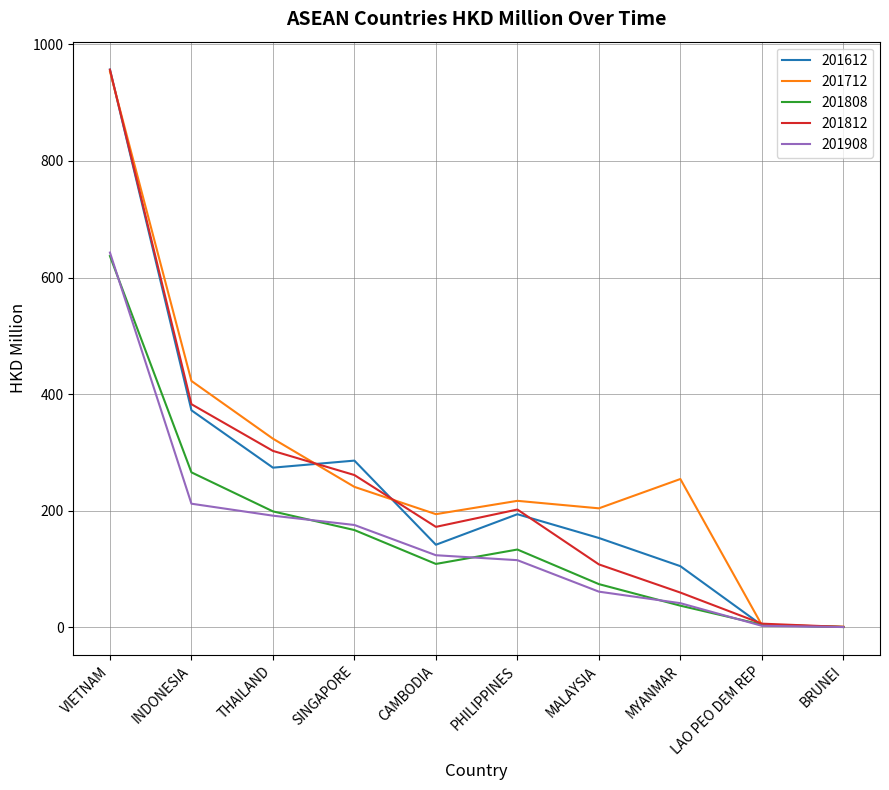

The 201812 series shows 382.8 at INDONESIA. True or false?

True